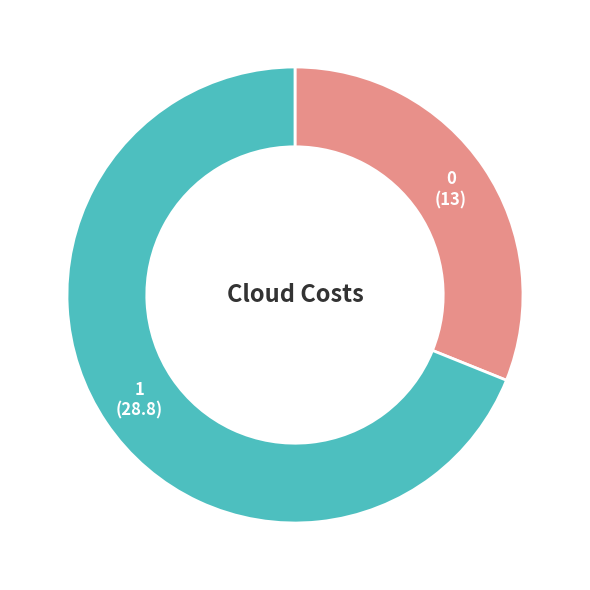

Does any single category account for the majority?

Yes